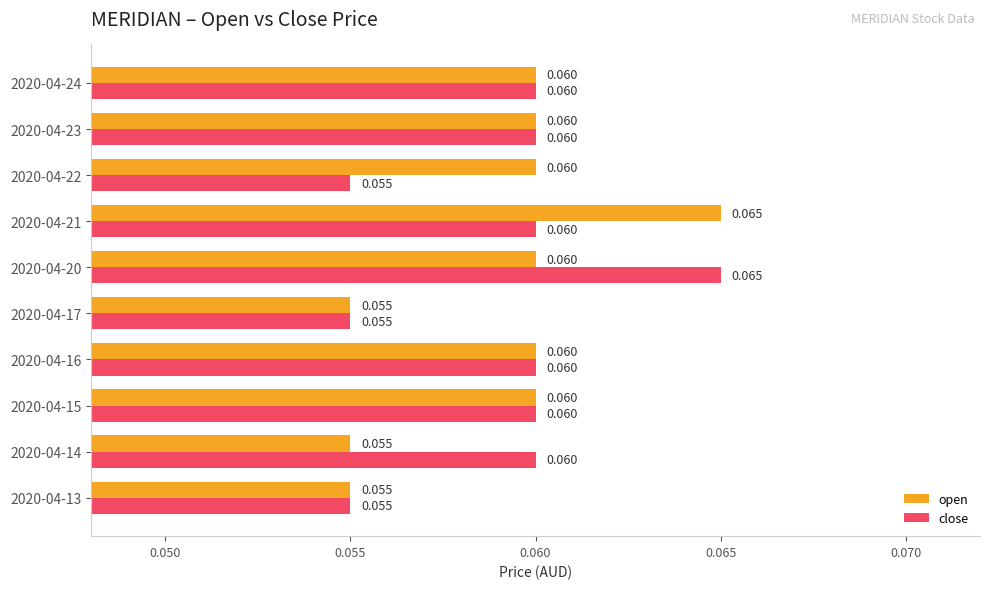

Between 2020-04-22 and 2020-04-23, which series saw the biggest shift?

close